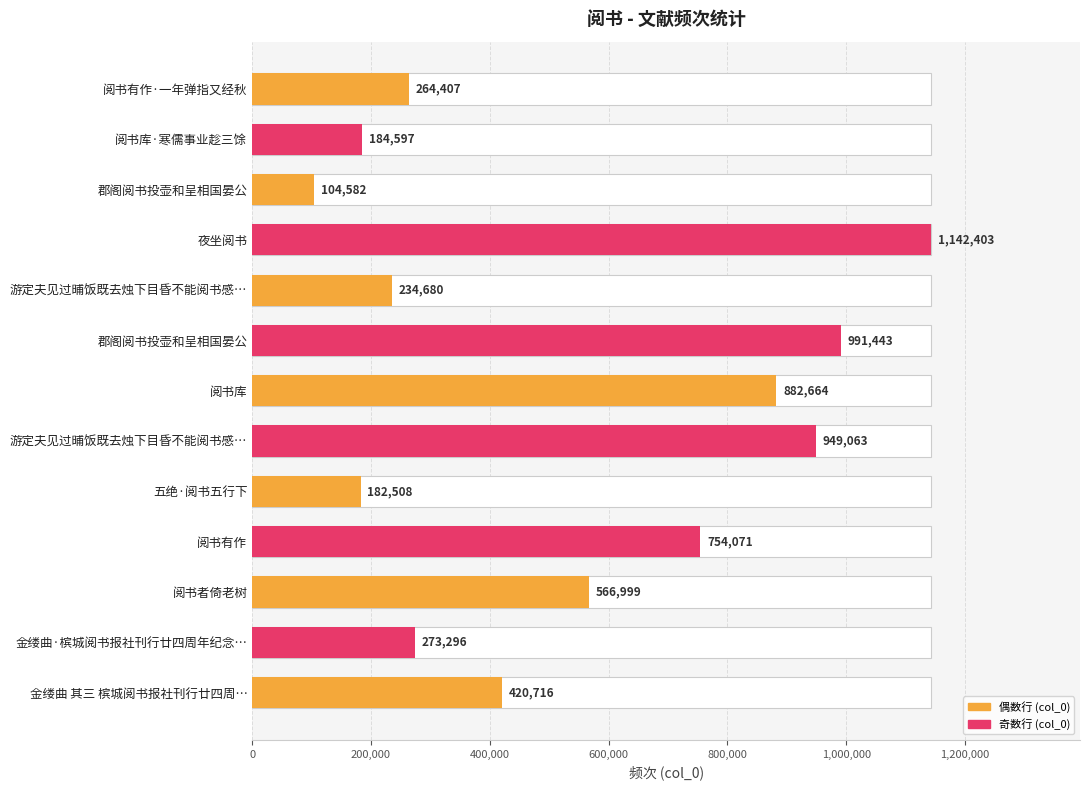

The value at 阅书库 is 882664. True or false?

True